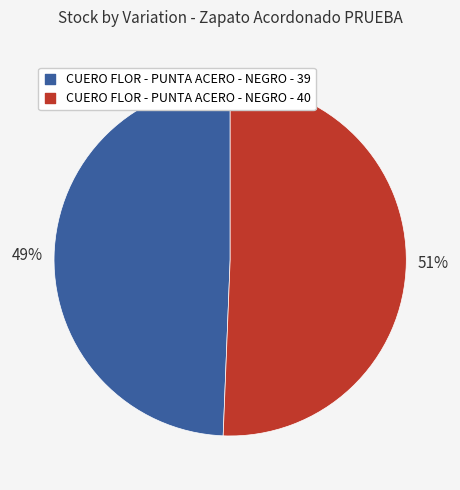

Which category has the smallest portion of the pie?

CUERO FLOR - PUNTA ACERO - NEGRO - 39